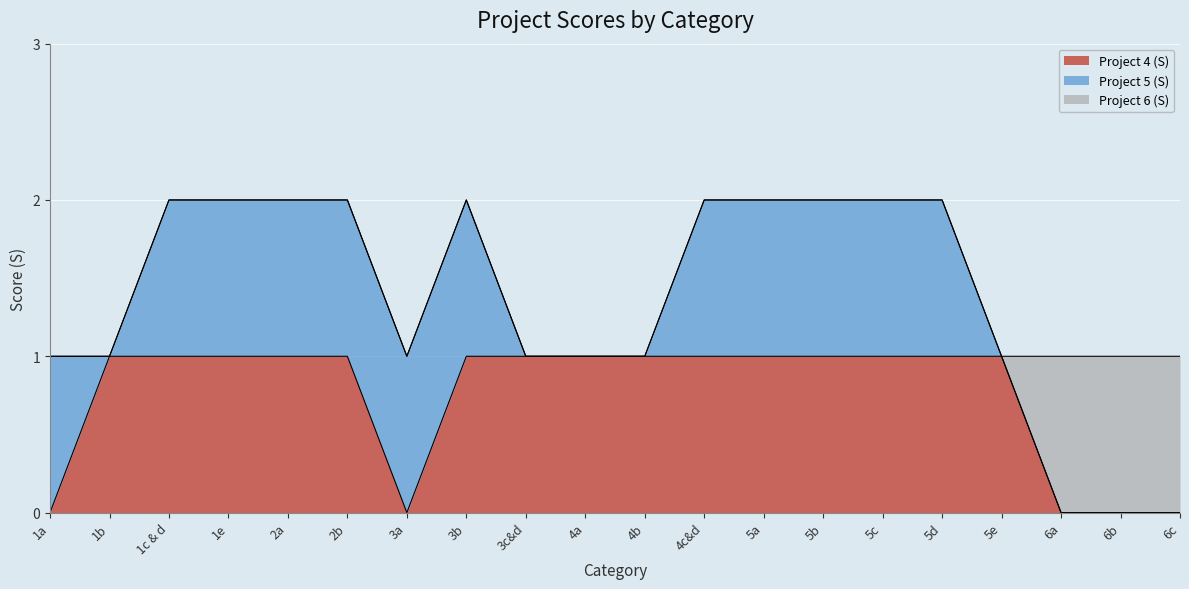

Which series has the largest total across all categories?

Project 4 (S)